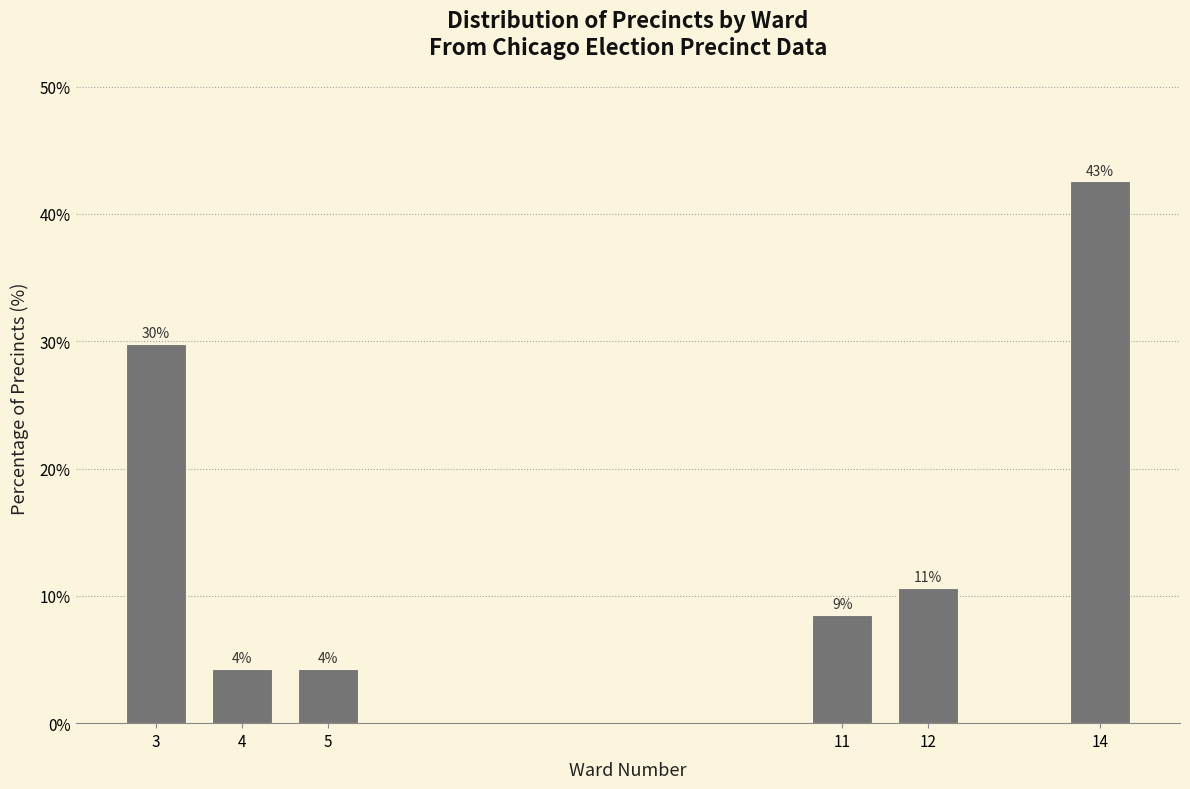

How many bars are there in total?

6